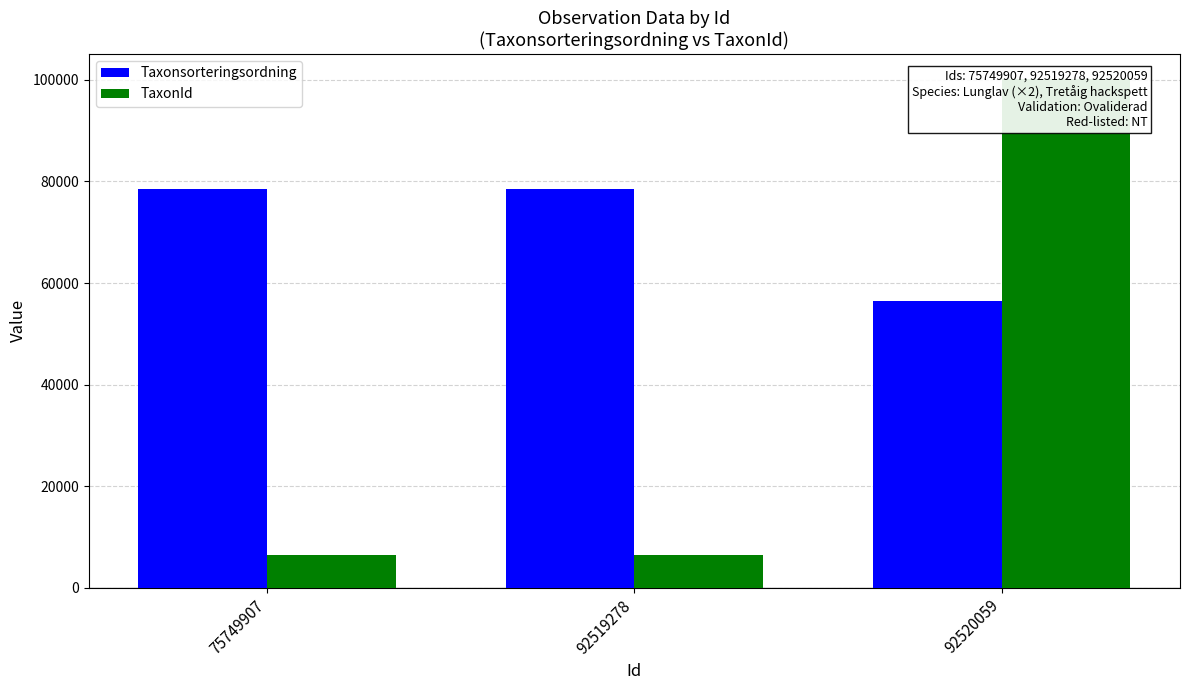

What is the value of the Taxonsorteringsordning bar at the 2nd from the left?

78569